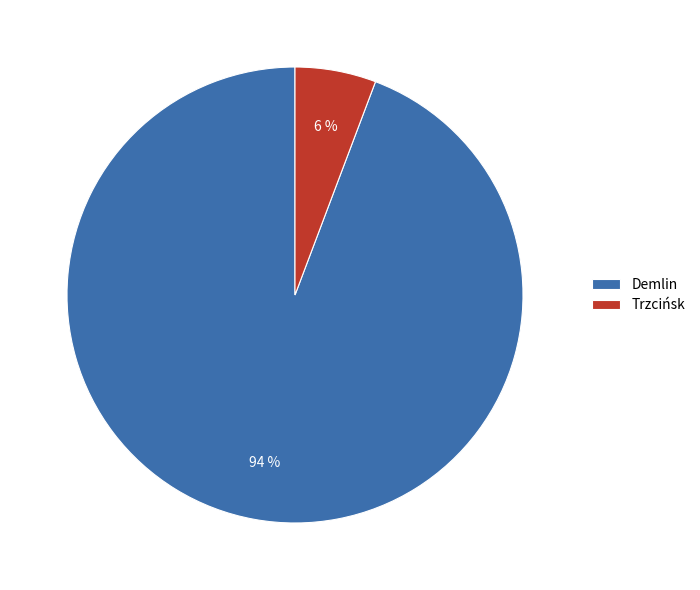

To the nearest percent, what is the combined percentage of Demlin and Trzcińsk?

100%